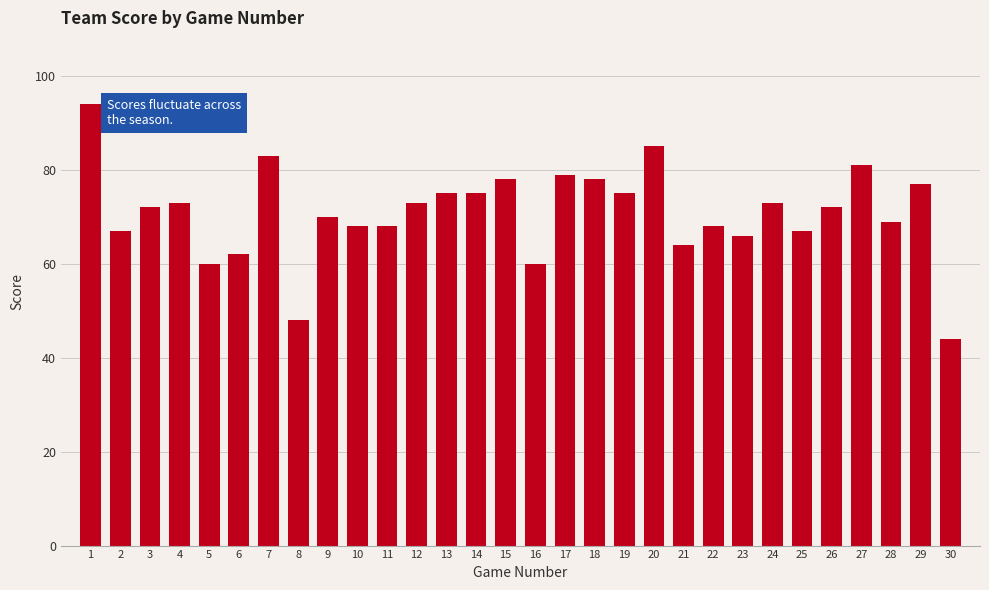

Reading right to left, what are all the values shown in this chart?

30=44	29=77	28=69	27=81	26=72	25=67	24=73	23=66	22=68	21=64	20=85	19=75	18=78	17=79	16=60	15=78	14=75	13=75	12=73	11=68	10=68	9=70	8=48	7=83	6=62	5=60	4=73	3=72	2=67	1=94